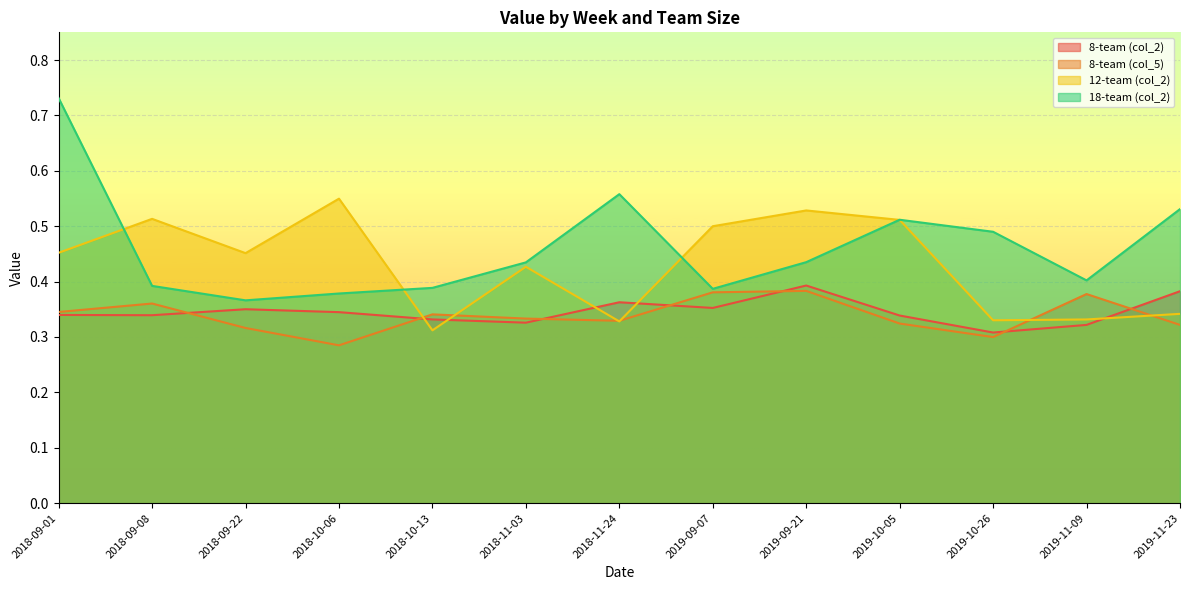

What is the minimum value for 12-team (col_2)?

0.3